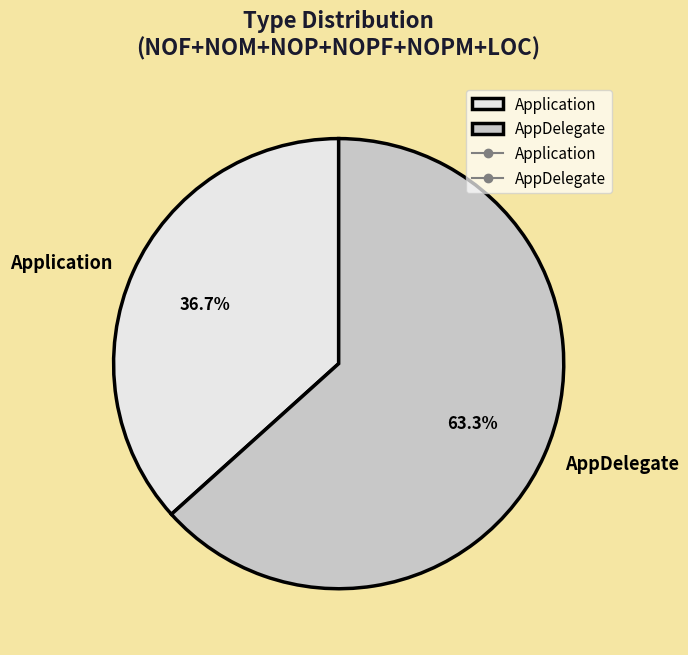

What is the smallest slice in the pie chart?

Application